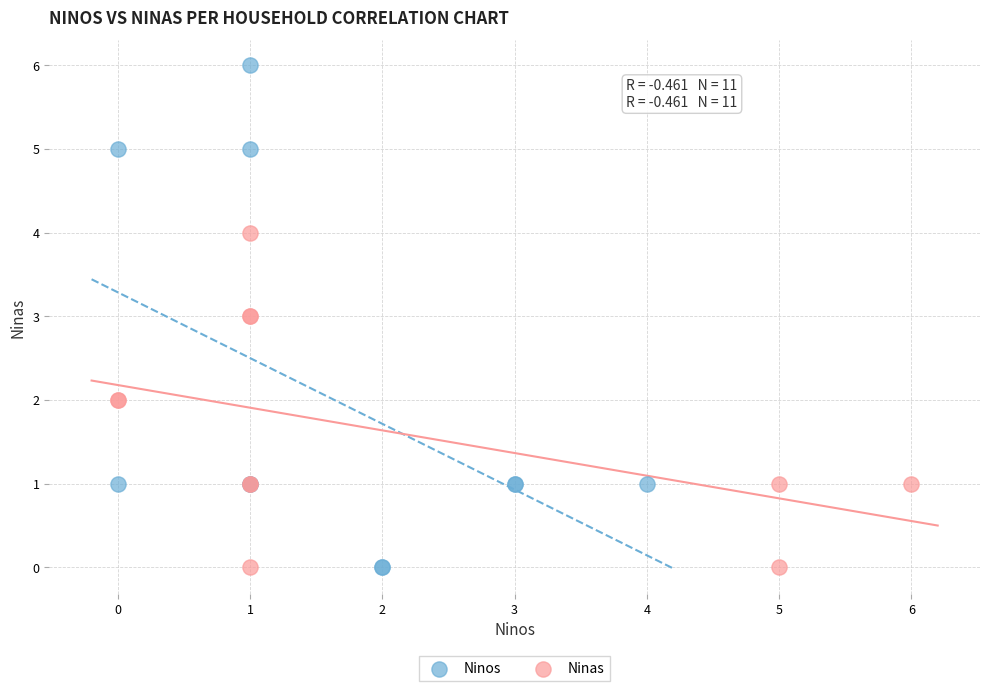

Which series has the widest spread of Y values?

Ninos